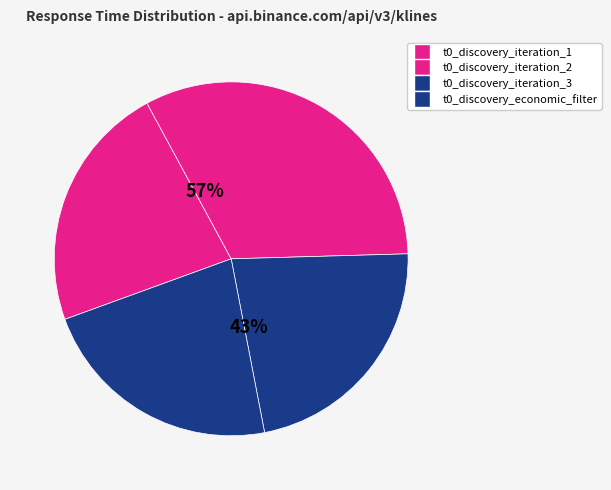

The t0_discovery_iteration_2 slice represents 21% of the pie. True or false?

False